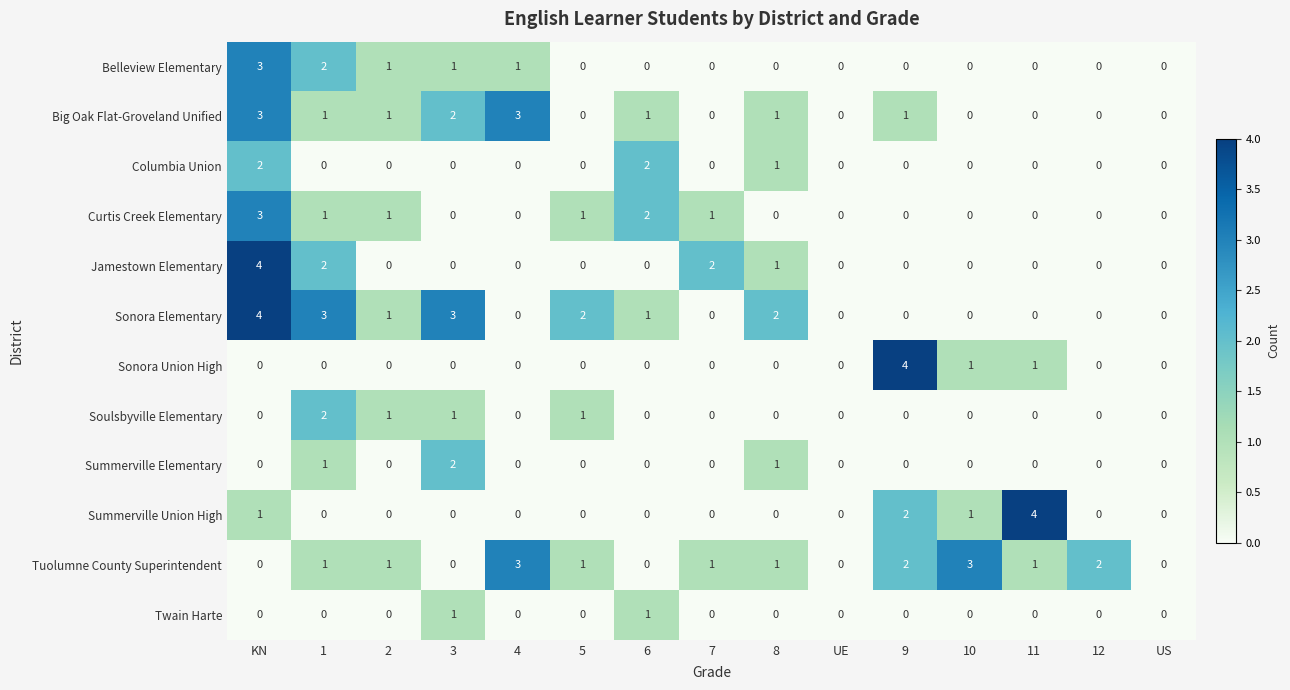

Between 4 and 5, which series saw the biggest shift?

Big Oak Flat-Groveland Unified